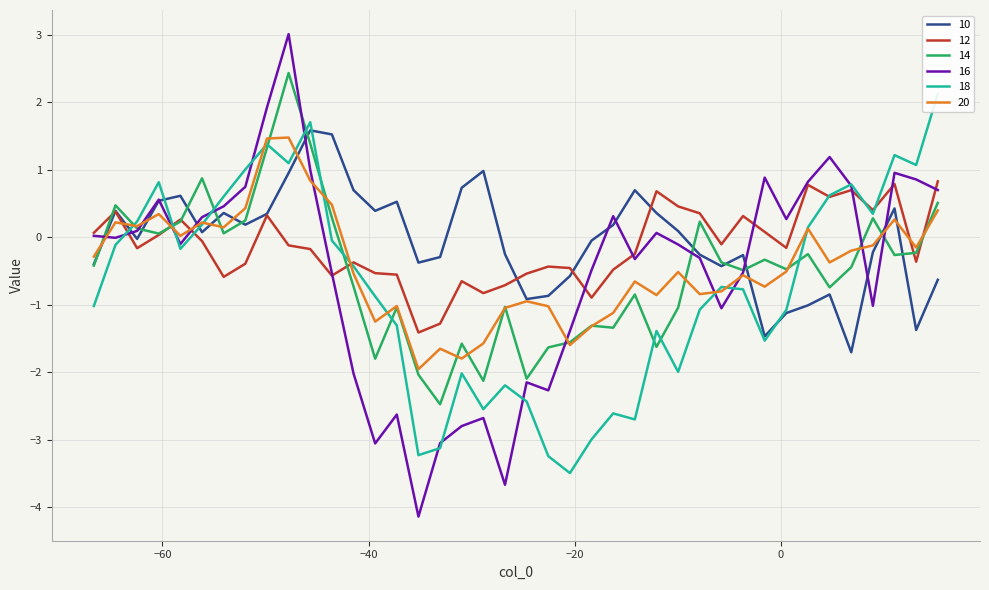

What is the maximum value for 16?

3.0